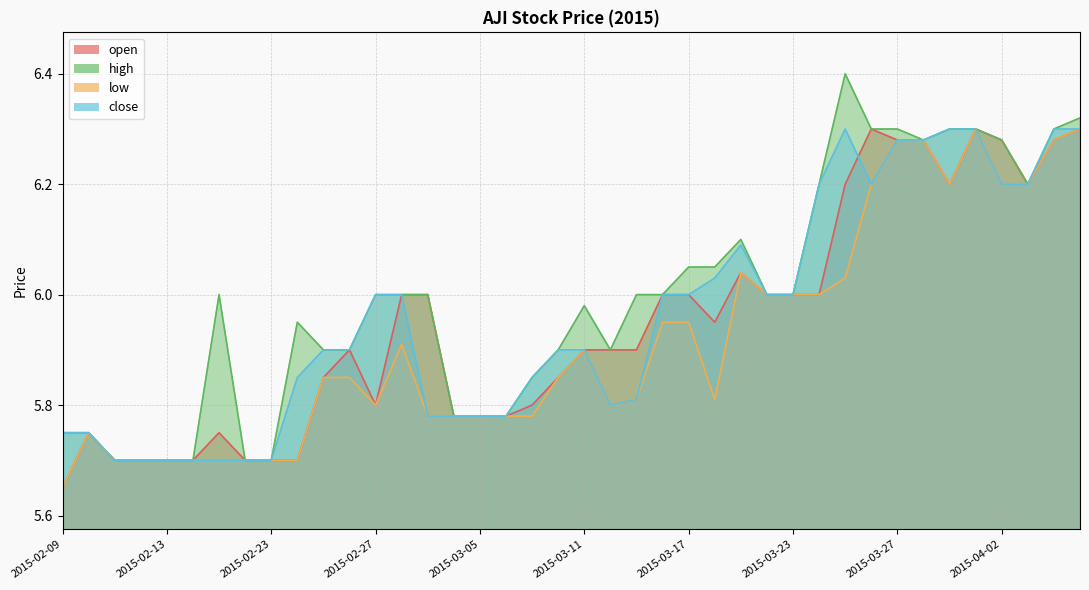

Rank the series by their average value, from highest to lowest.

high, close, open, low